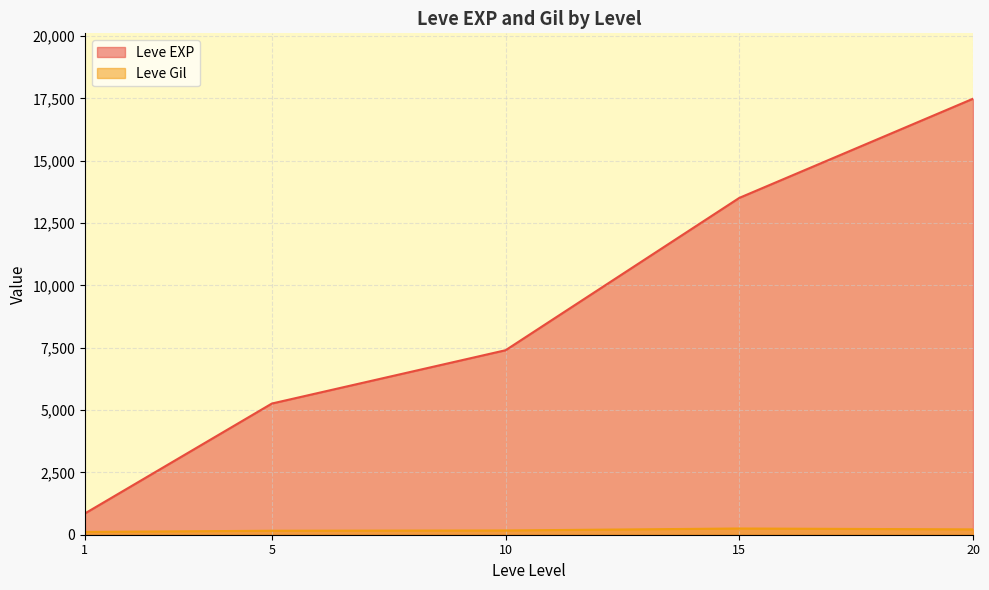

Rank the series by their average value, from highest to lowest.

Leve EXP, Leve Gil